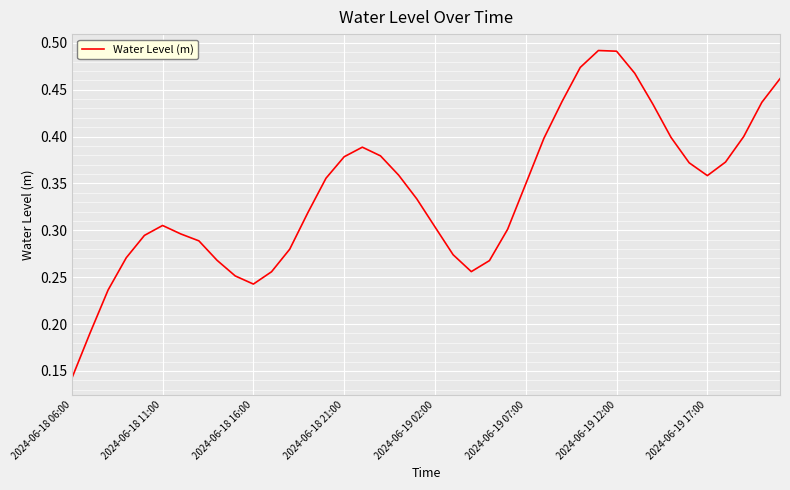

What is the average value?

0.3